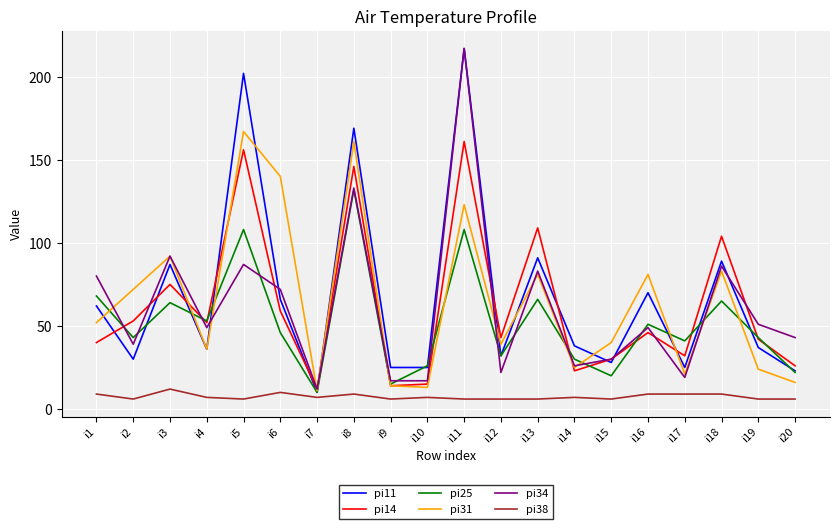

After their last crossing, which series has the higher values: pi14 or pi34?

pi34